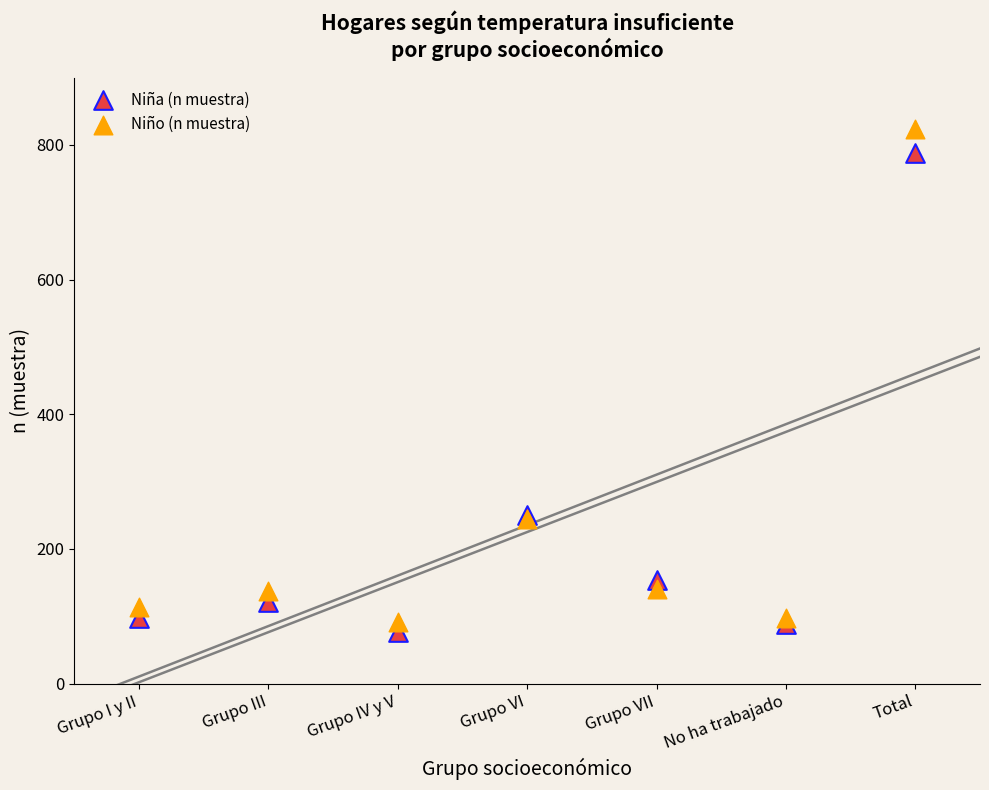

What is the X range (max minus min) for the scatter plot?

6